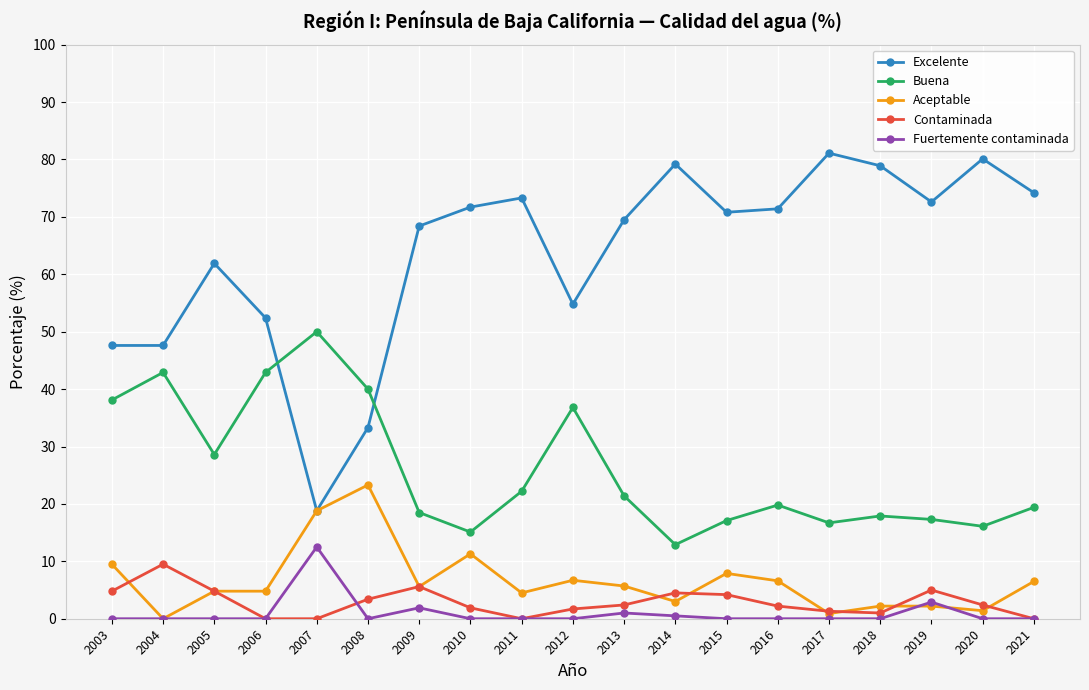

At 2018, list the series in order from smallest to largest.

Fuertemente contaminada, Contaminada, Aceptable, Buena, Excelente